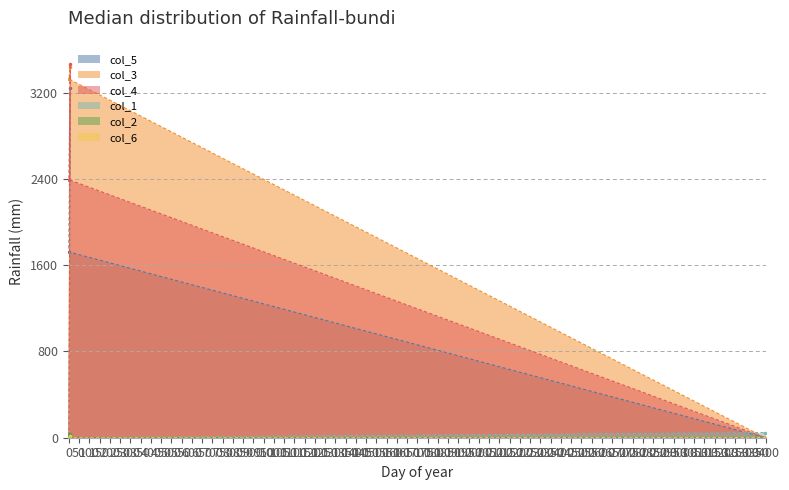

The col_5 series shows 3 at 0. True or false?

True